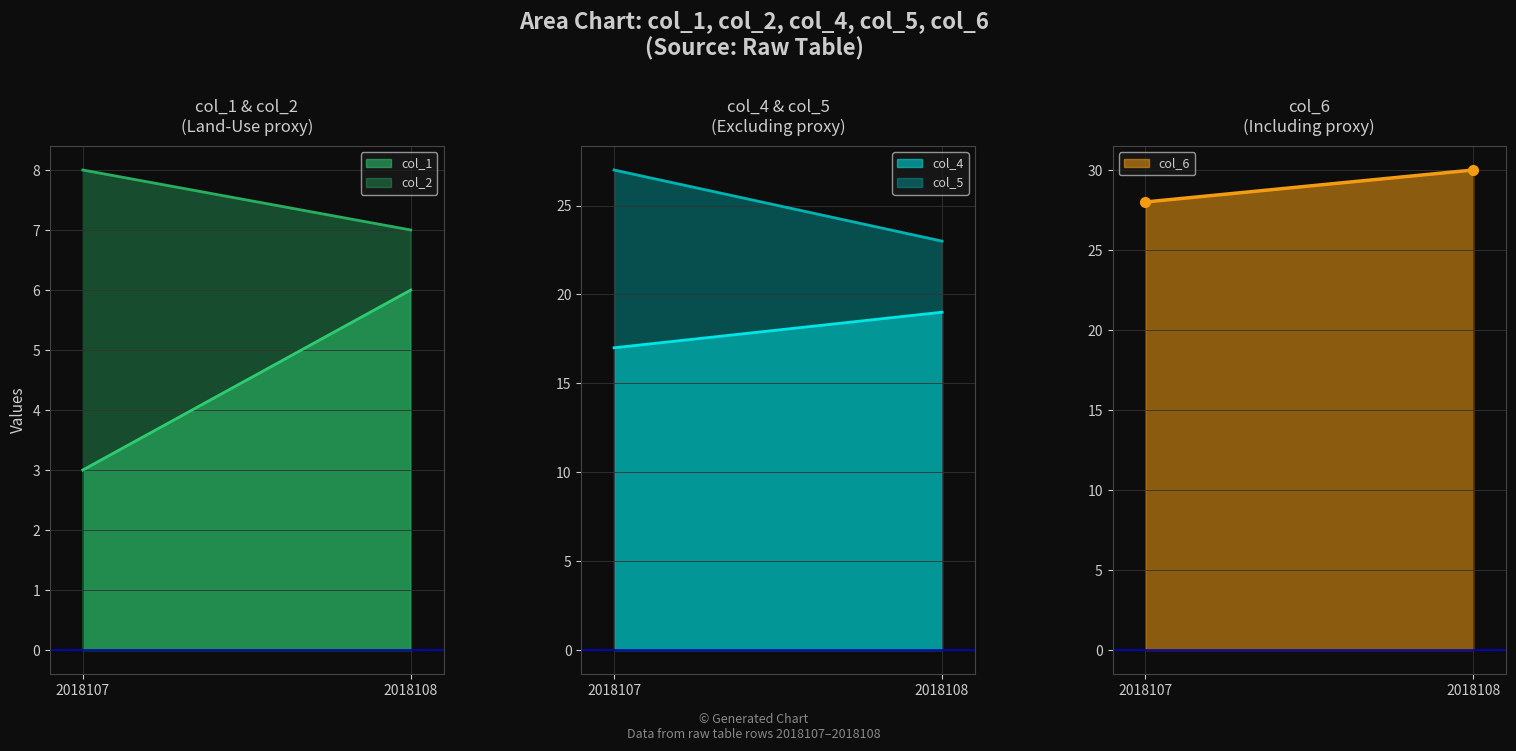

What is the highest value of the col_4 series?

19